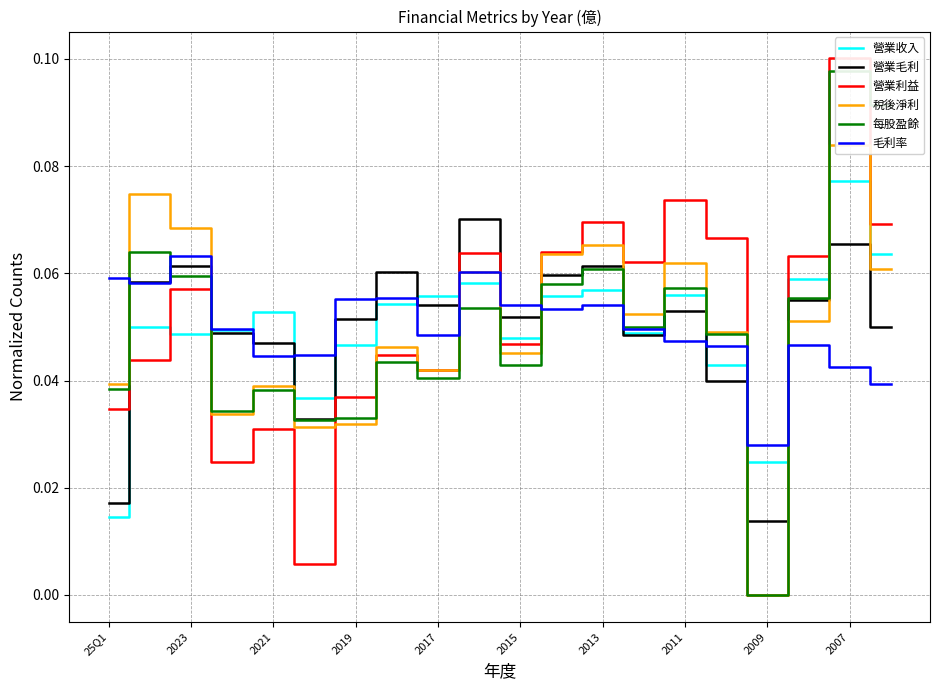

Which category has the highest value in the 營業收入 series?

2007